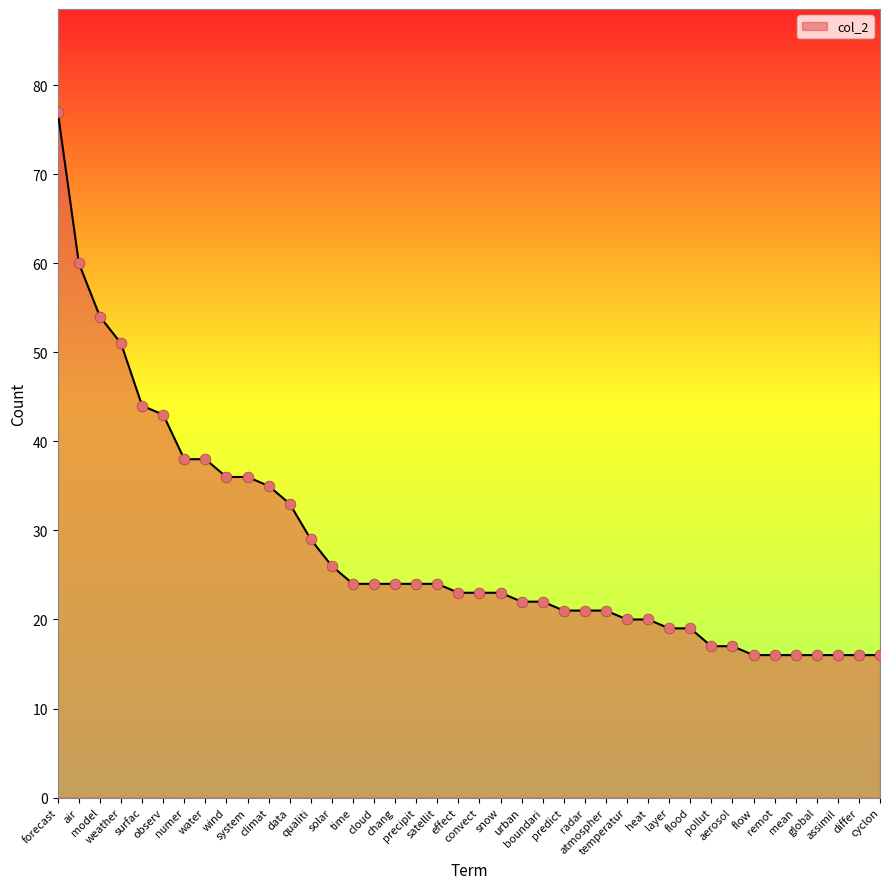

What is the change in value from model to heat?

-34